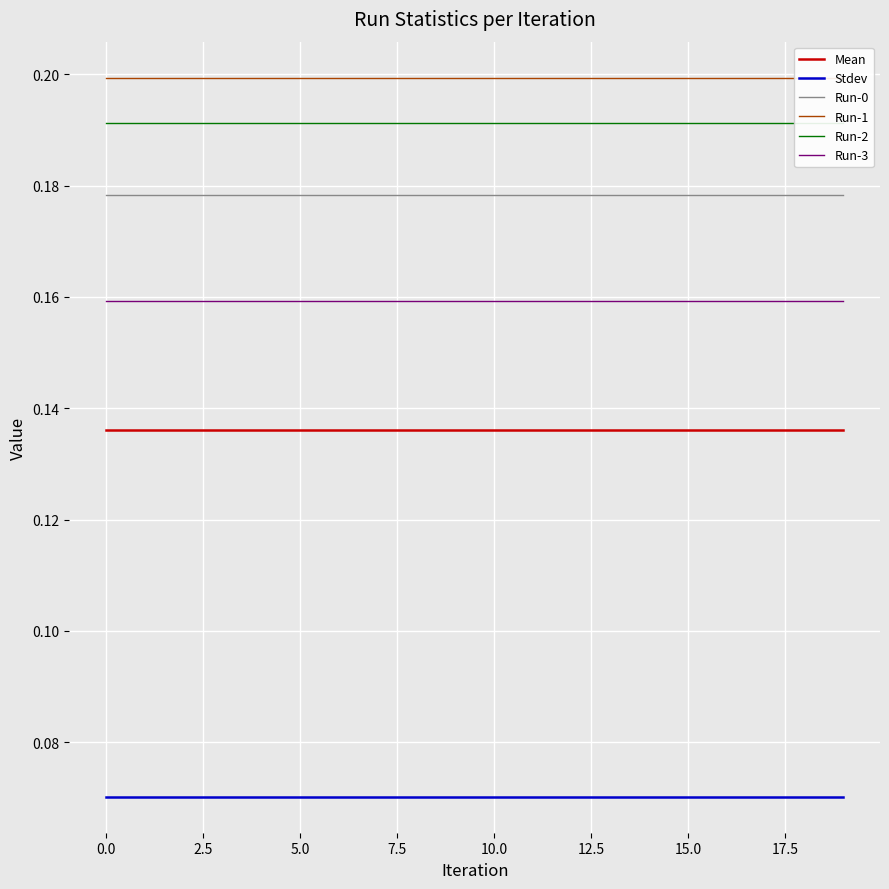

True or false: Run-1 and Run-2 cross at least once.

False